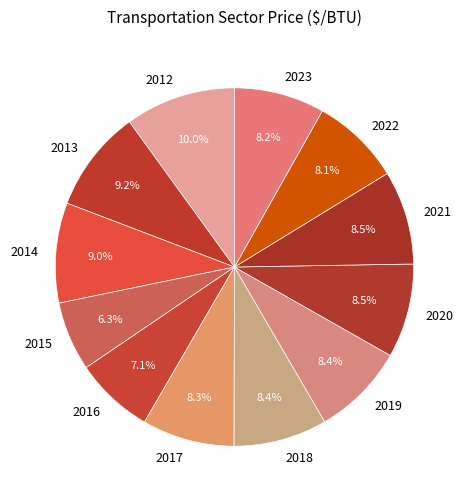

Which category has the smallest portion of the pie?

2015